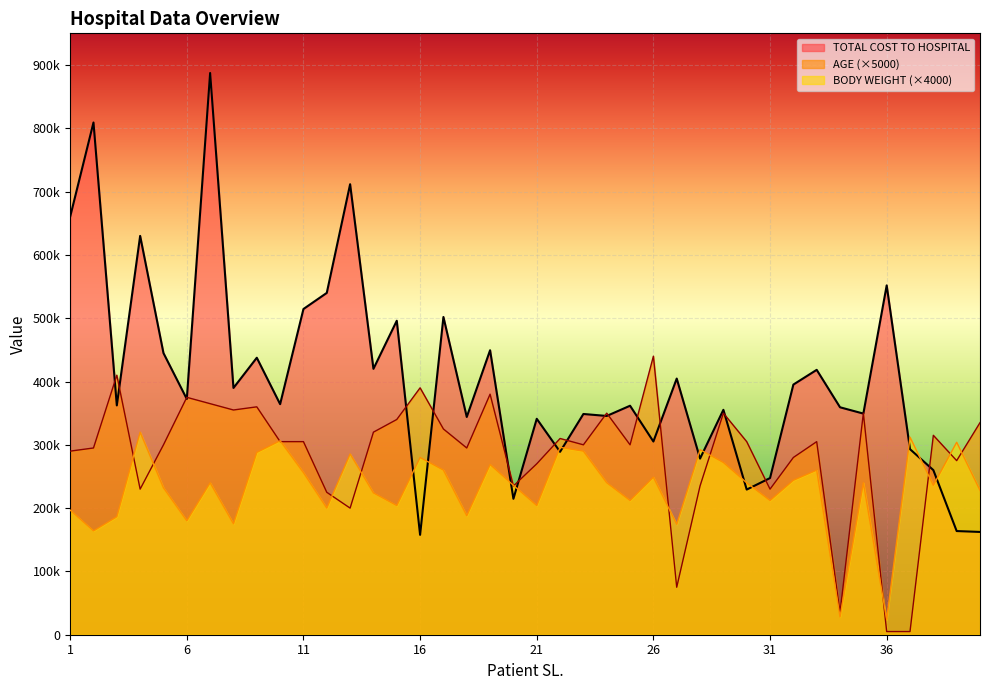

At which label is TOTAL COST TO HOSPITAL closest to 522556?

11